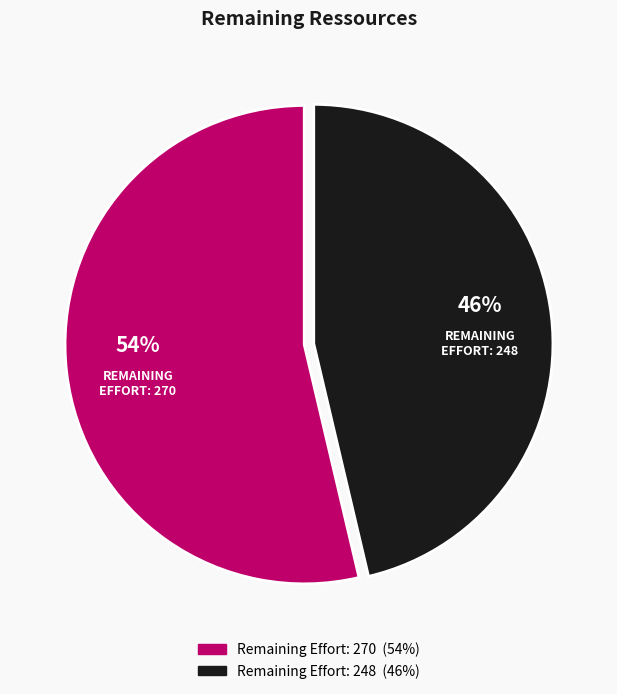

Is there a majority slice in this chart?

Yes